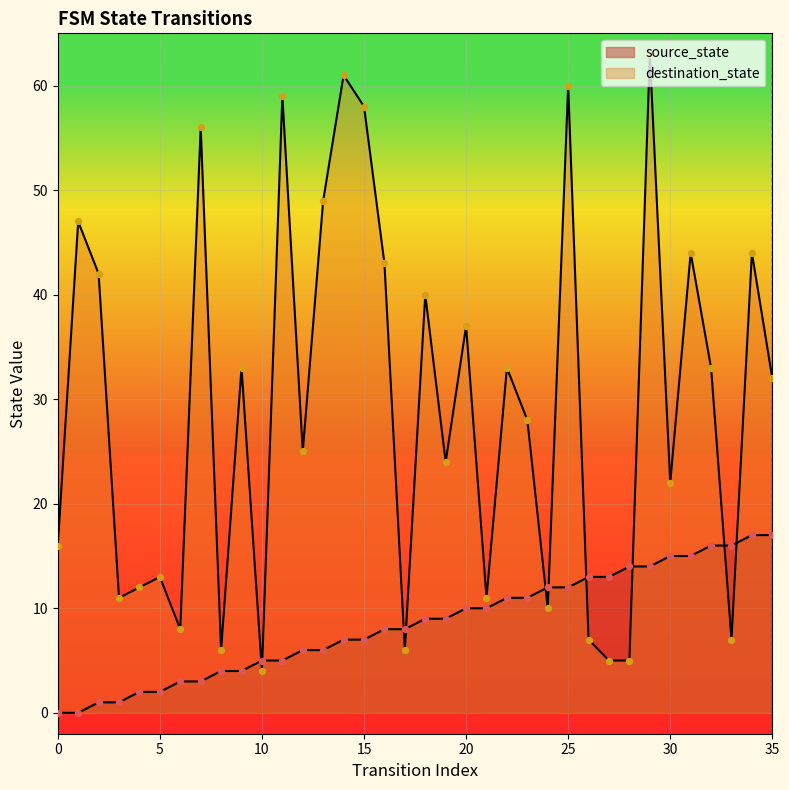

Is the value of source_state at 24 greater than the value of destination_state at 28?

Yes